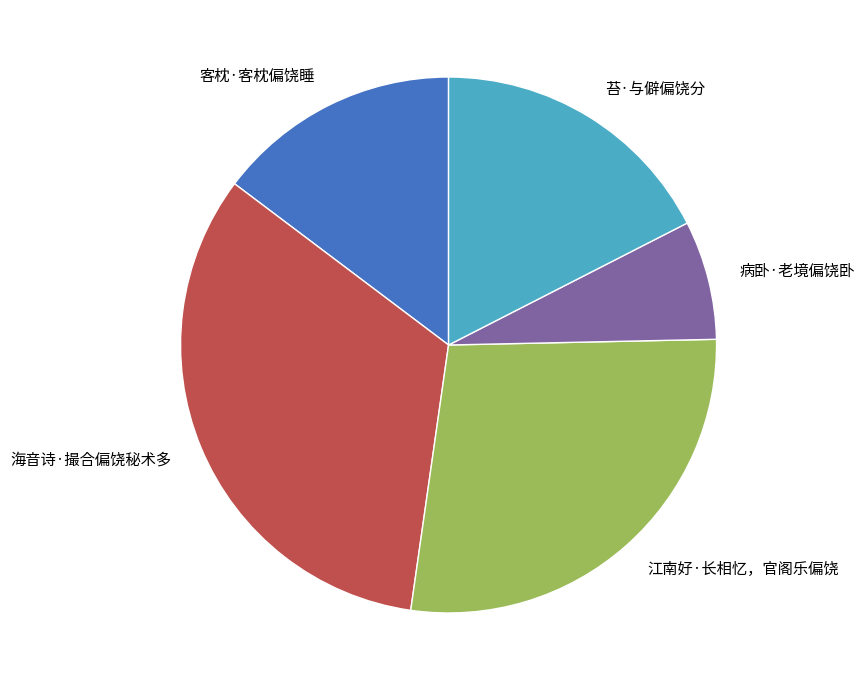

Between 苔·与僻偏饶分 and 海音诗·撮合偏饶秘术多, which is larger?

海音诗·撮合偏饶秘术多